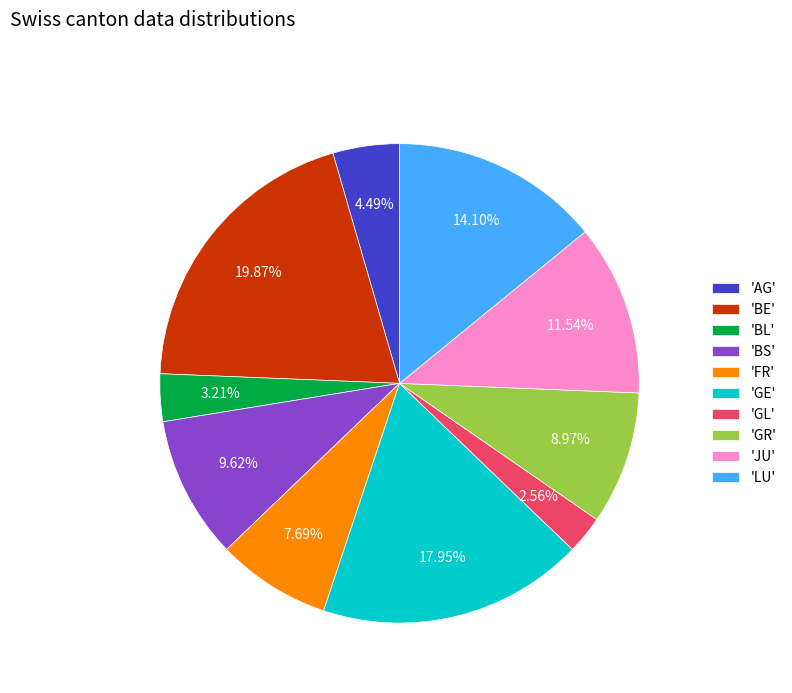

Which has a higher value, 'BL' or 'BS'?

'BS'